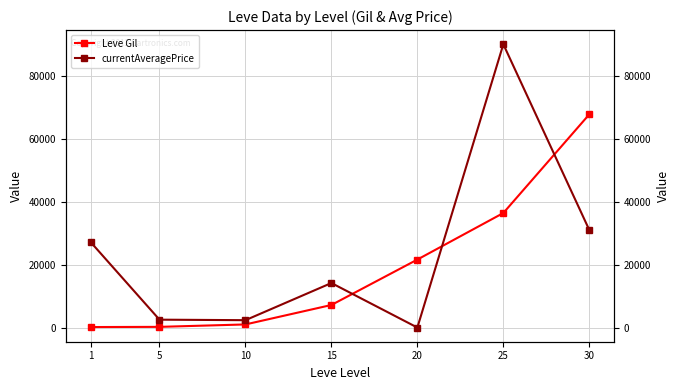

Is this an area chart (filled region under the line)?

No